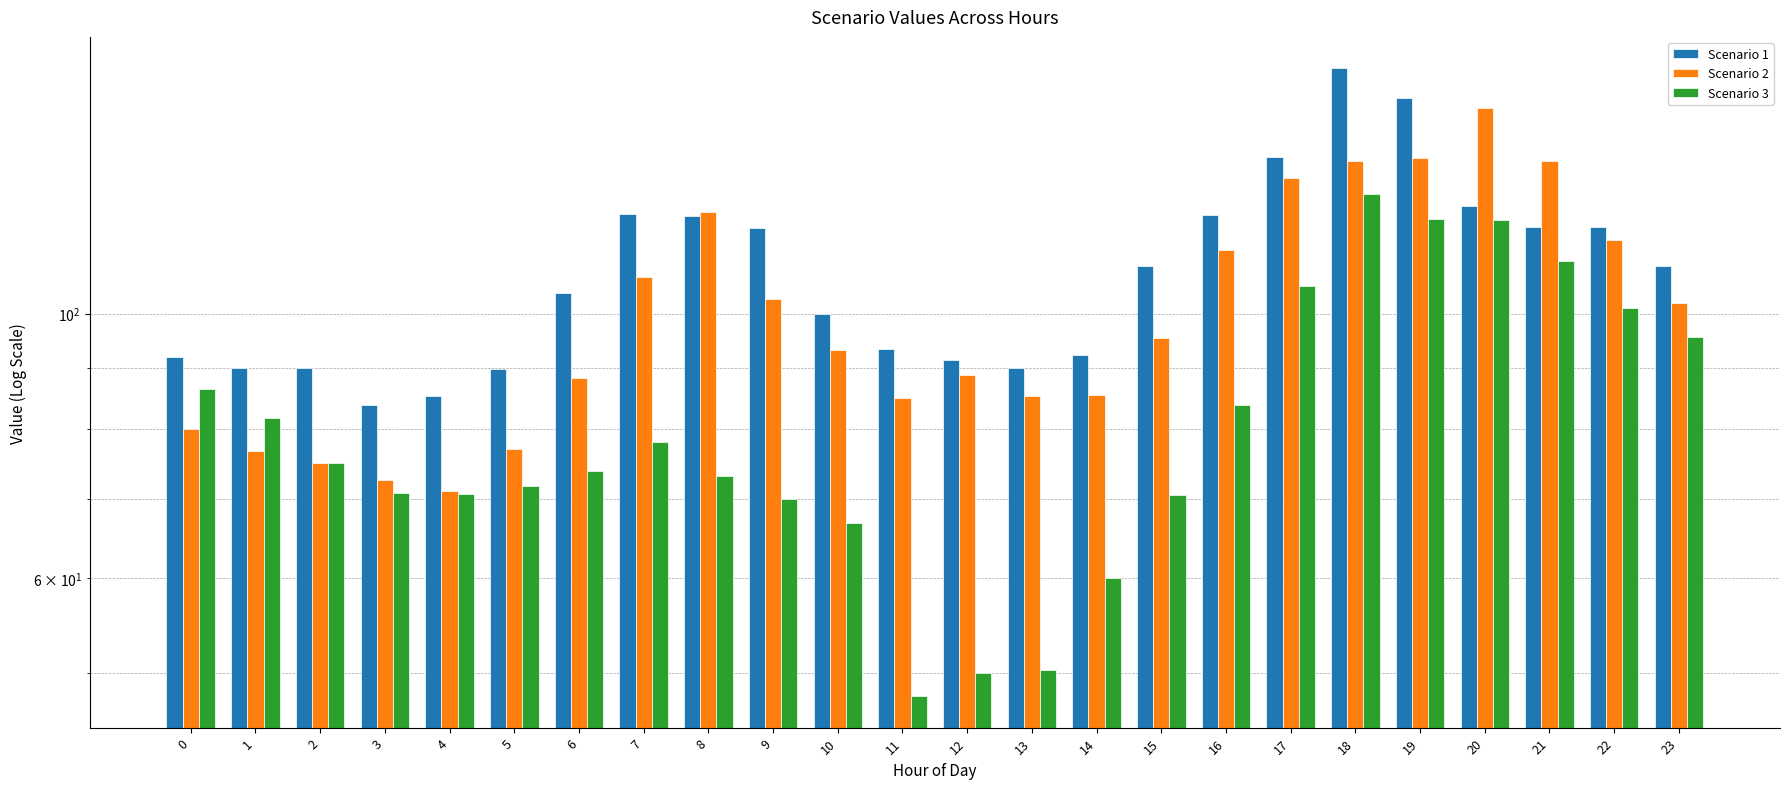

What are all the series names shown in the legend?

Scenario 1, Scenario 2, Scenario 3